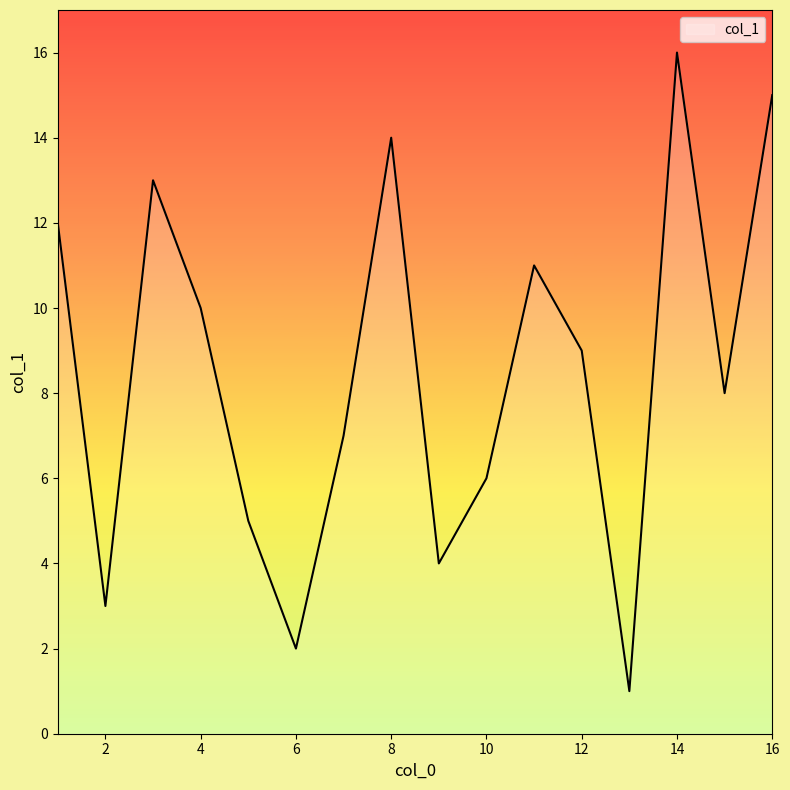

What is the smallest value displayed?

1